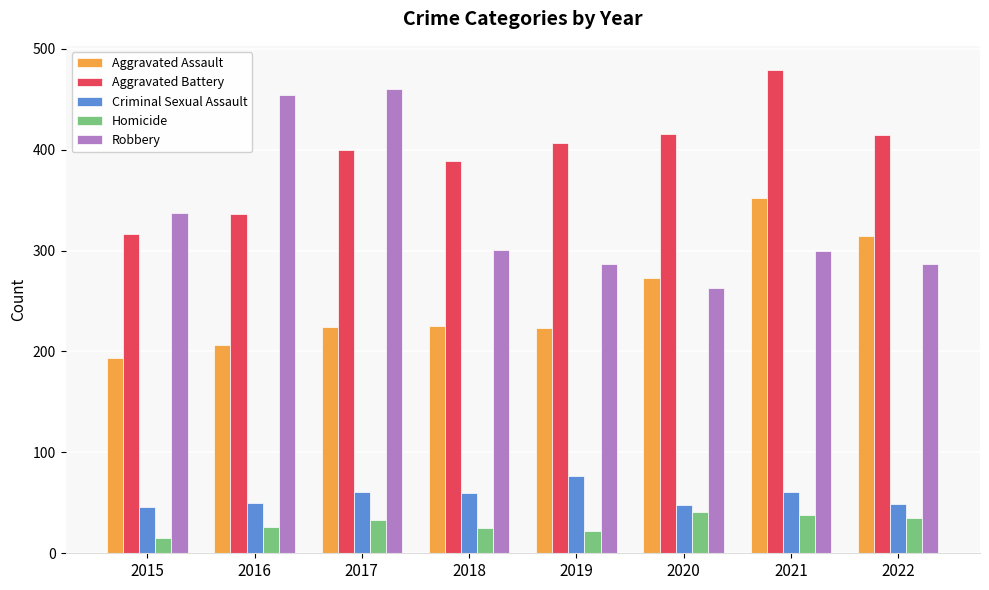

The value of Homicide at 2018 is 25. True or false?

True